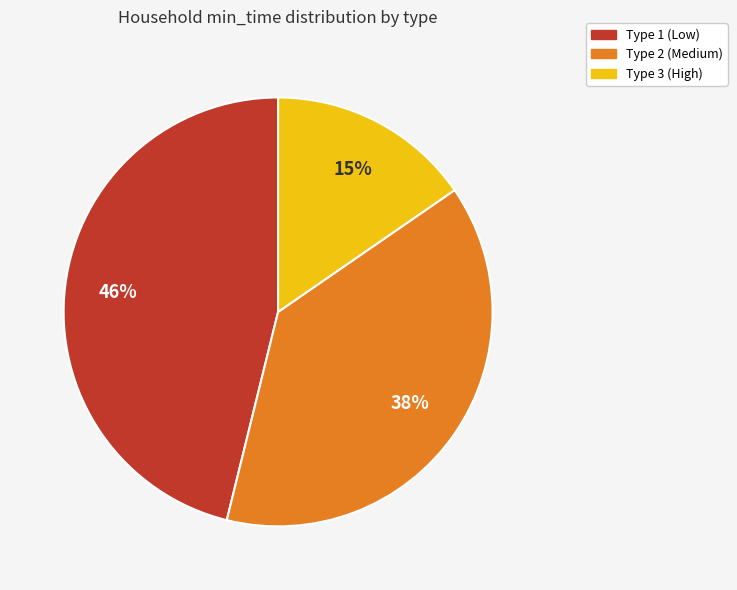

How many slices are in this pie chart?

3